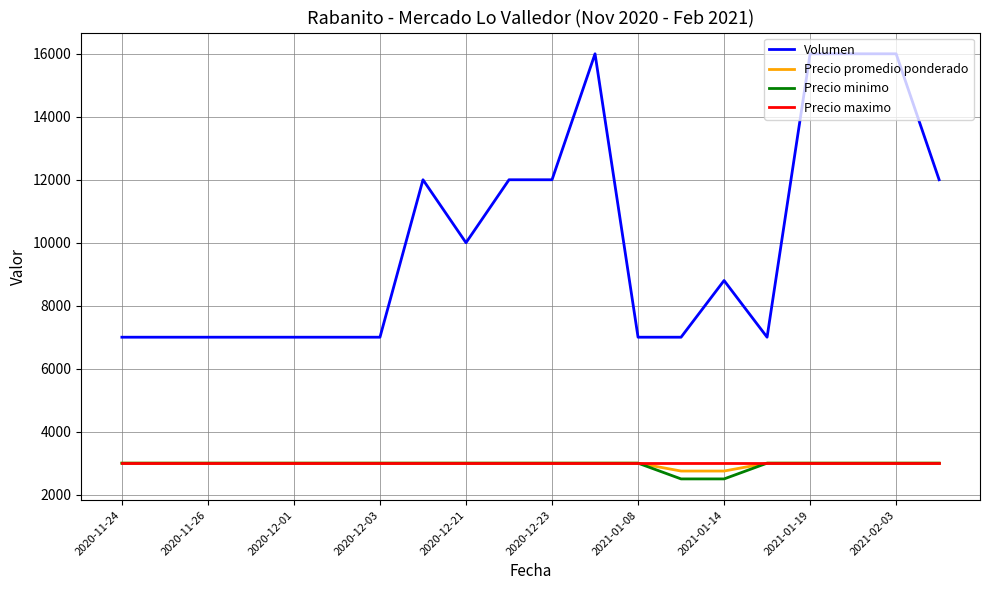

What is the greatest value displayed?

16000